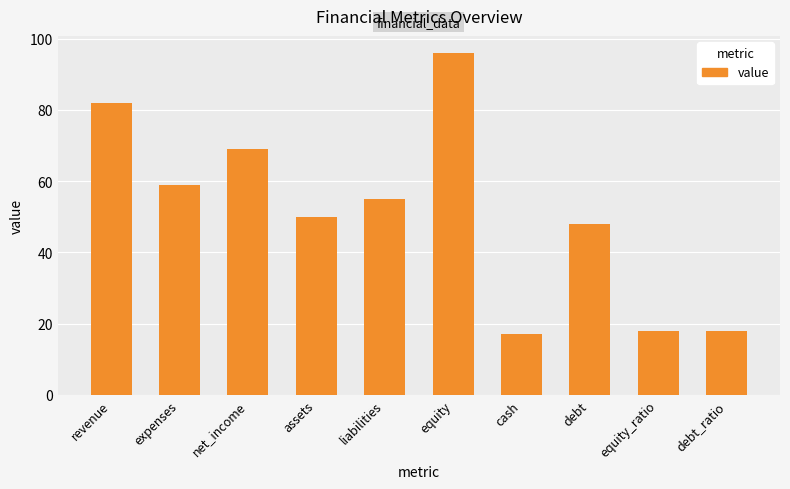

The chart shows a value of 18 at liabilities. True or false?

False